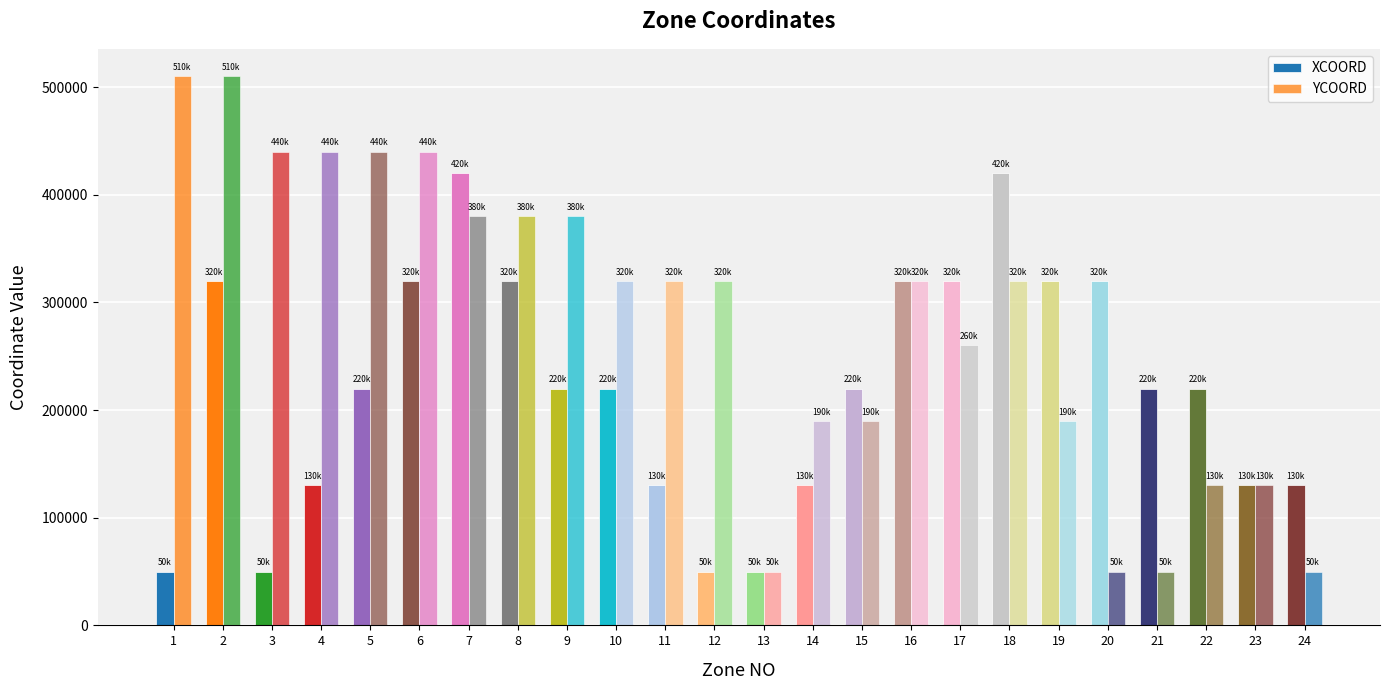

What is the difference between the highest and lowest values at 2?

190000